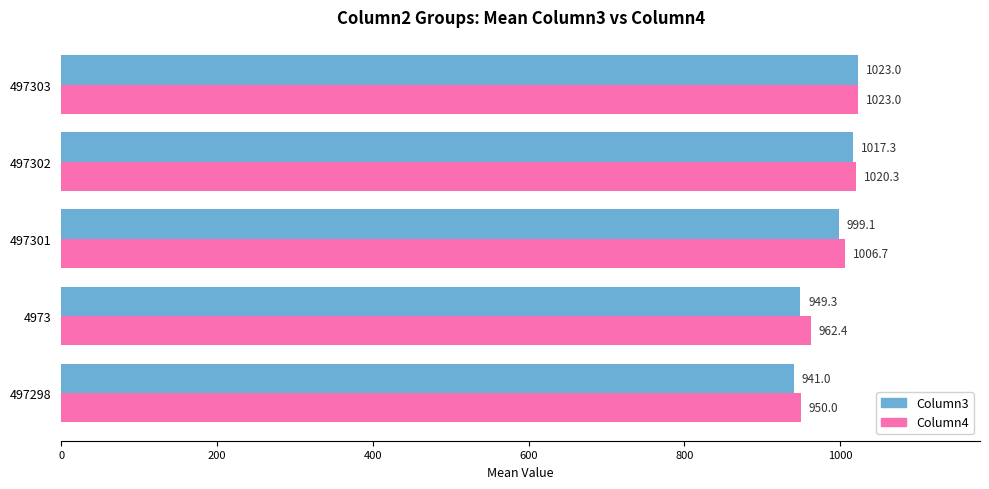

Read the Column4 value at 497303.

1023.0